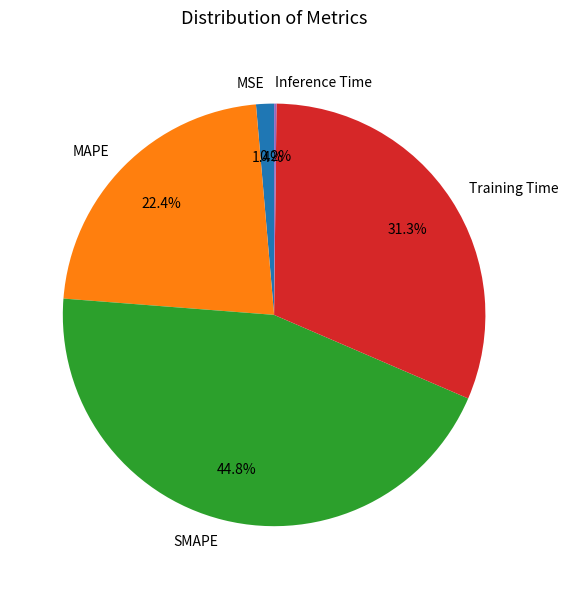

Is it true that MAPE is 22% of the pie?

True